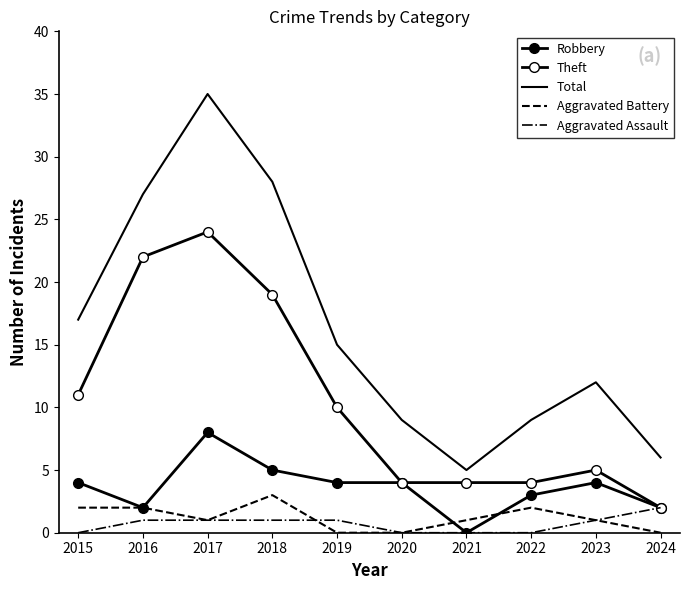

Which series changed the most between 2015 and 2020?

Total